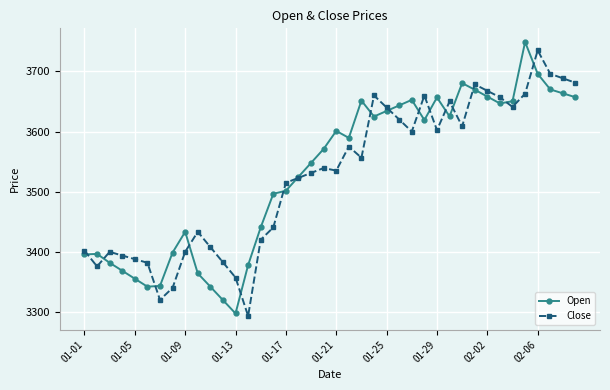

In Open, how many points are lower than both neighbors (excluding endpoints)?

7